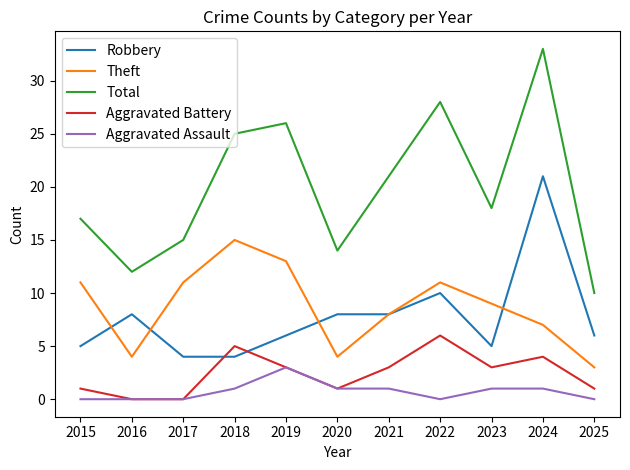

Does the chart have visible grid lines?

No